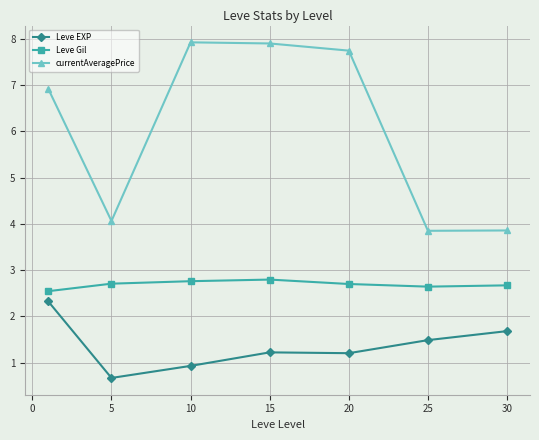

Which series has the largest total across all categories?

currentAveragePrice